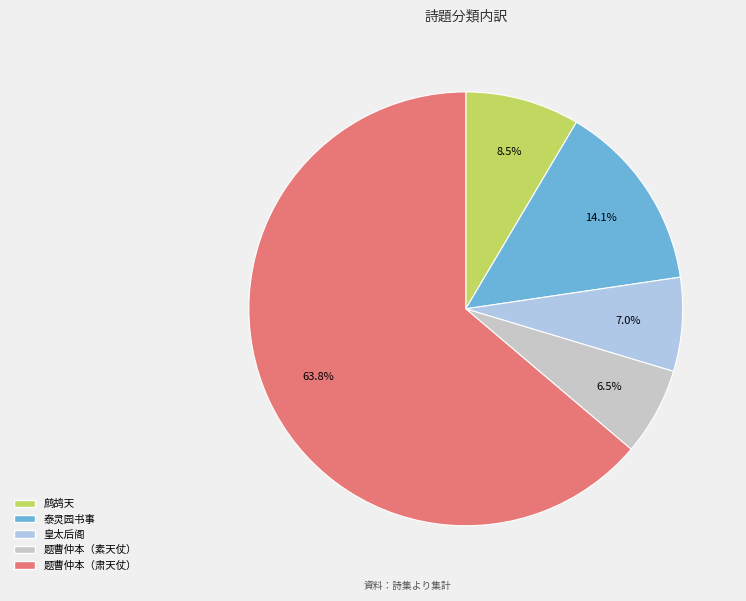

Does any single category account for the majority?

Yes